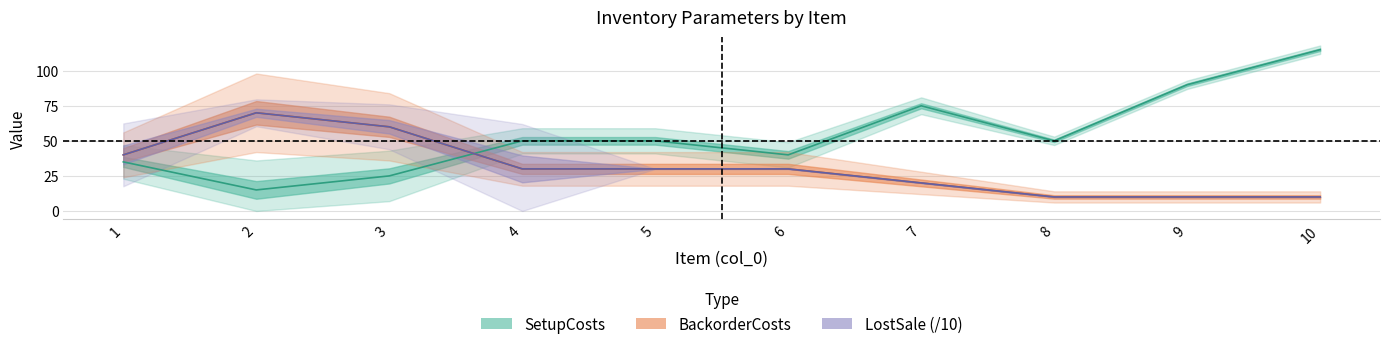

True or false: InventoryCosts has more than 2 interior local peaks.

False